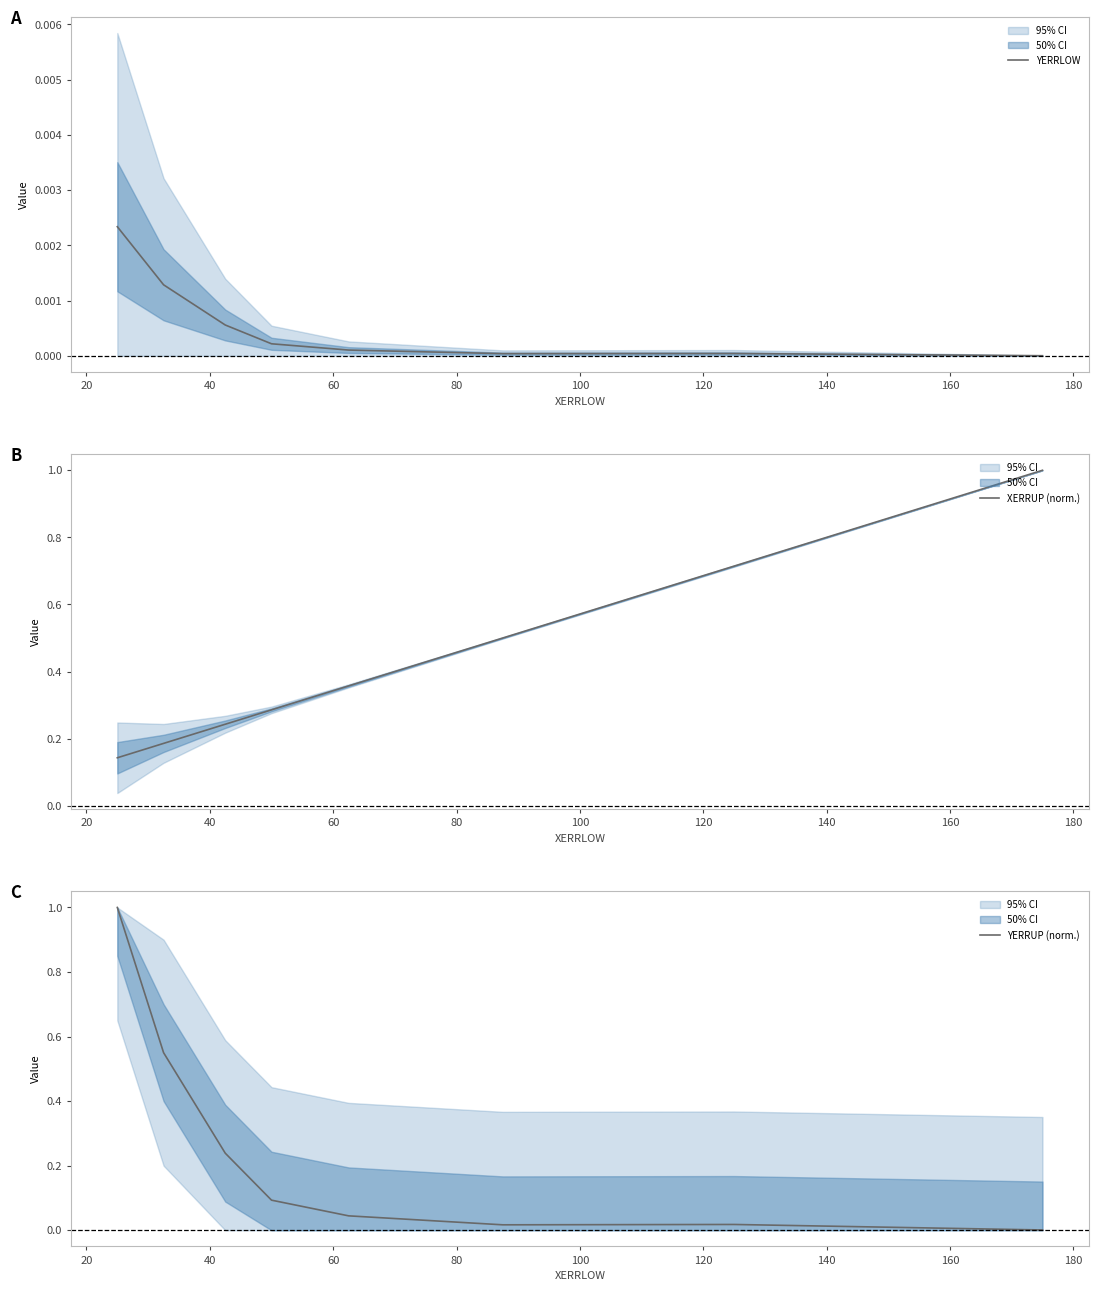

How many distinct data groups are displayed?

3